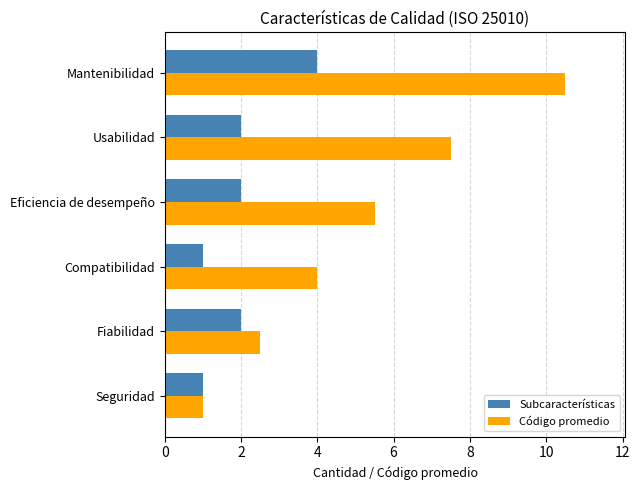

Between Seguridad and Eficiencia de desempeño, which series saw the biggest shift?

Código promedio